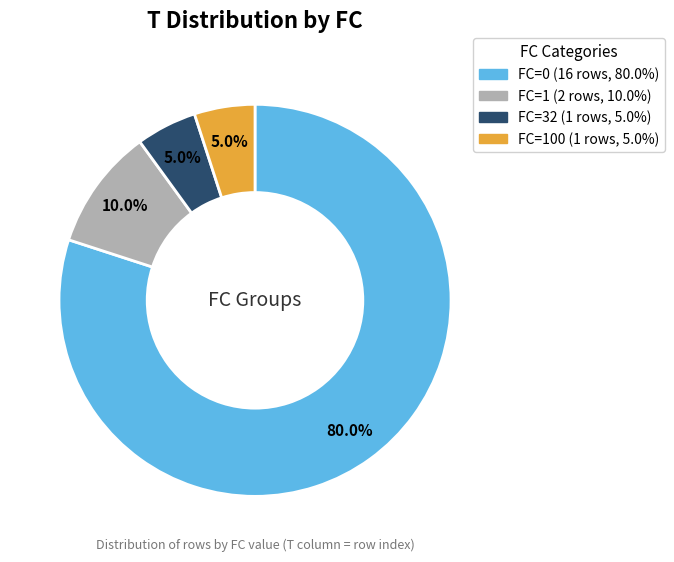

Is there any slice that represents more than half of the pie?

Yes